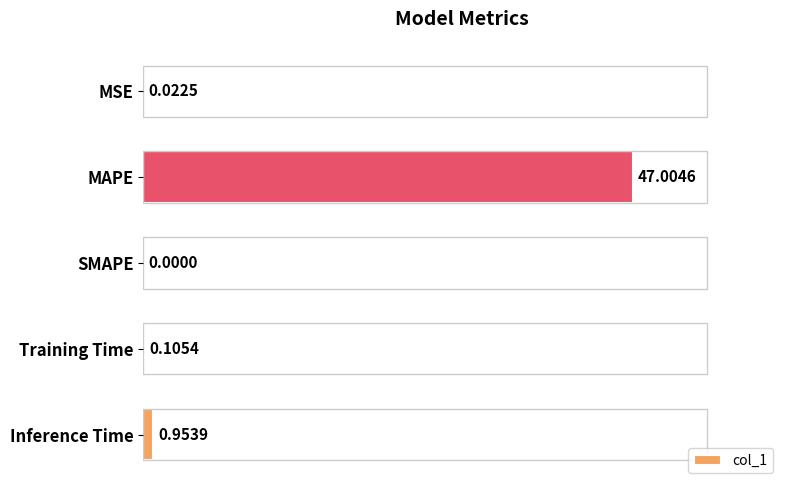

What is the change in value from MAPE to Training Time?

-46.9